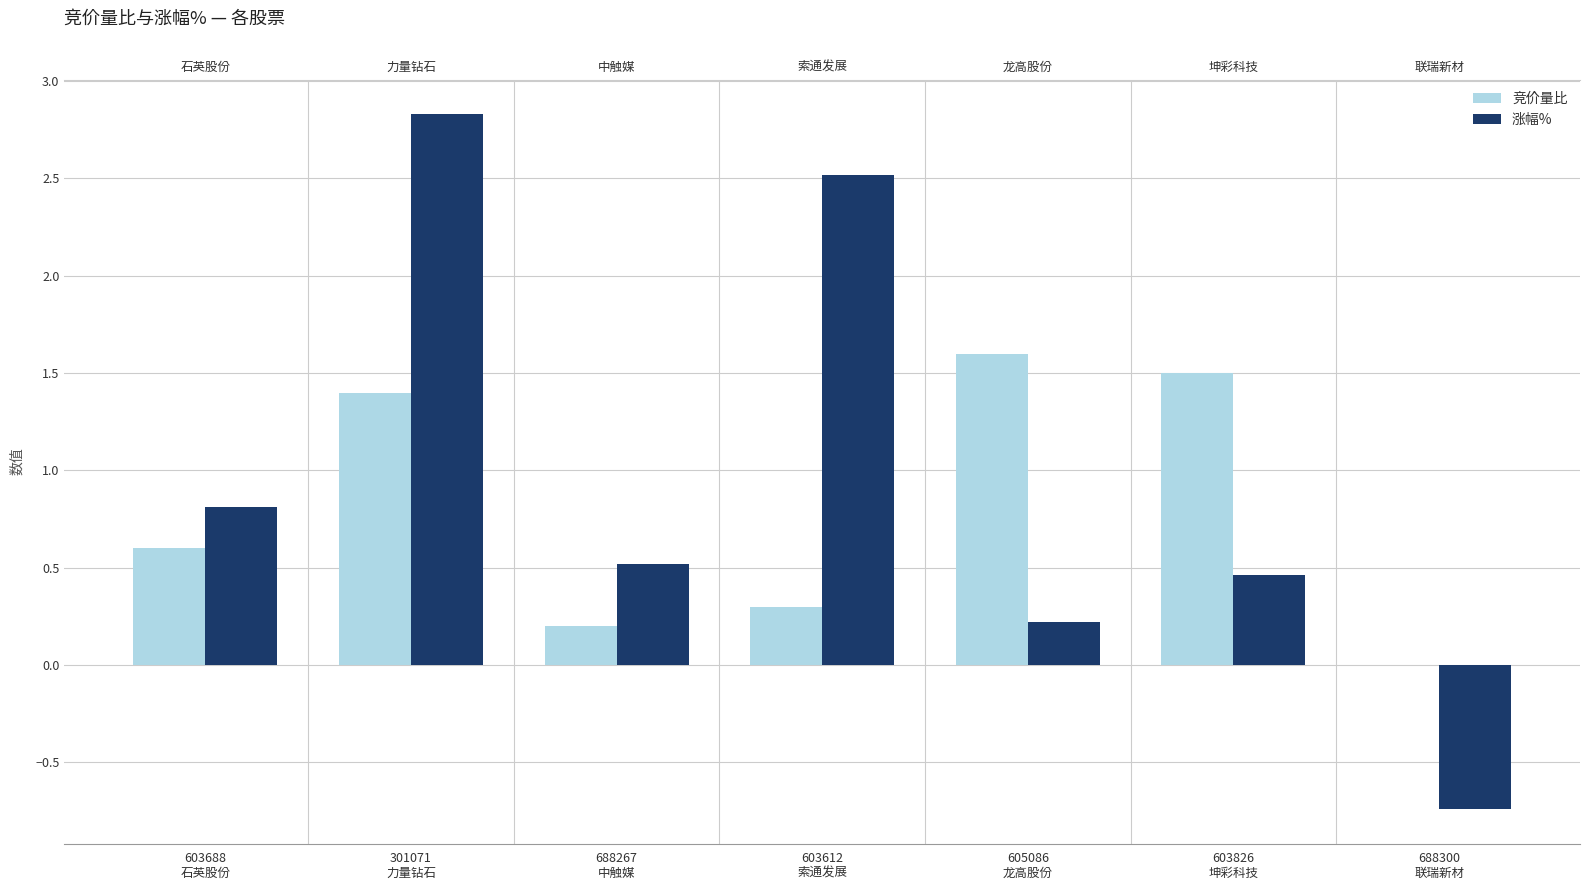

Reading left to right, what are all the values shown in this chart?

竞价量比: 0.6	1.4	0.2	0.3	1.6	1.5	0.0
涨幅%: 0.8	2.8	0.5	2.5	0.2	0.5	-0.7